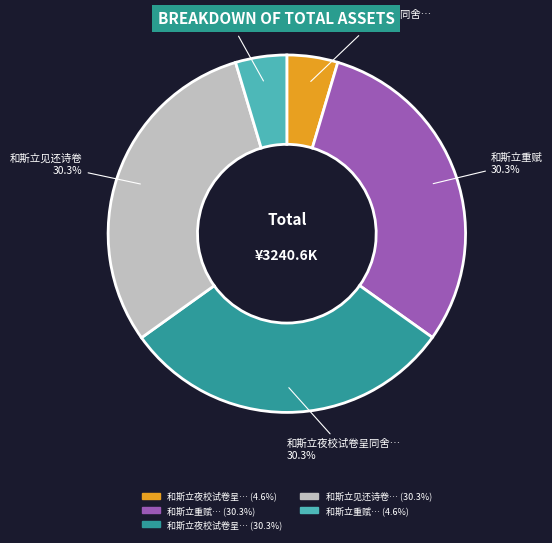

Is there any slice that represents more than half of the pie?

No